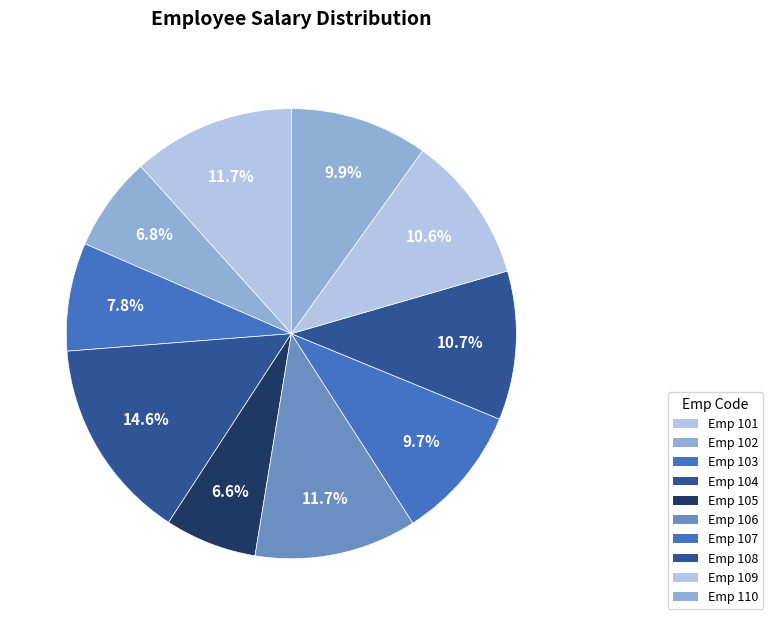

Rank the categories by value from highest to lowest.

104, 101, 106, 108, 109, 110, 107, 103, 102, 105